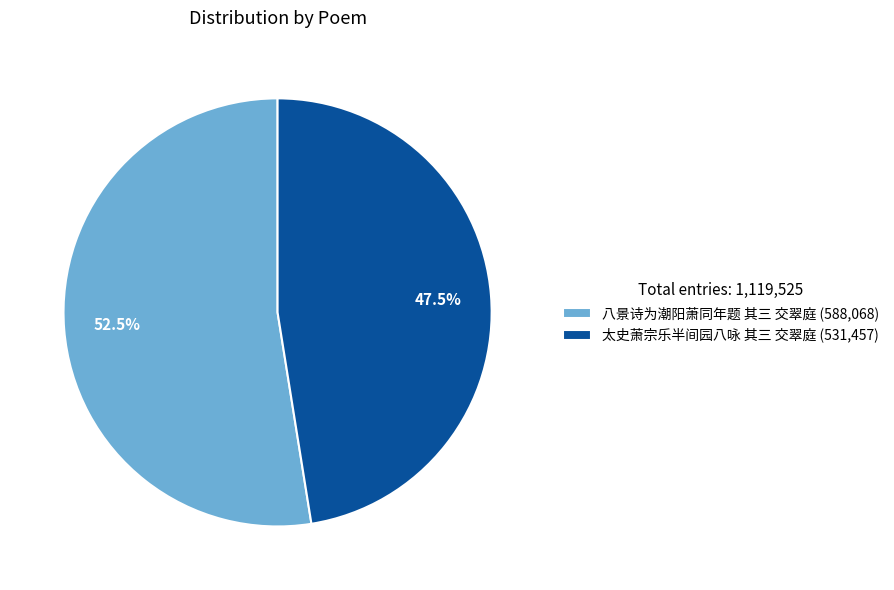

To the nearest percent, what is the difference between the 太史萧宗乐半间园八咏 其三 交翠庭 and 八景诗为潮阳萧同年题 其三 交翠庭 slice percentages?

5%